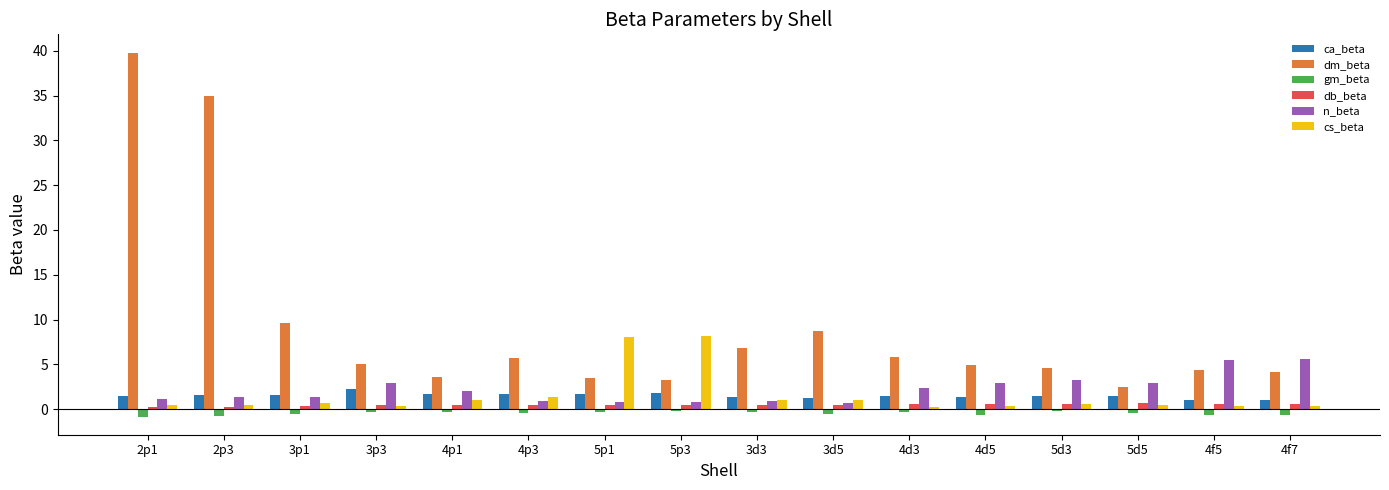

Which category has the highest value across all series?

2p1